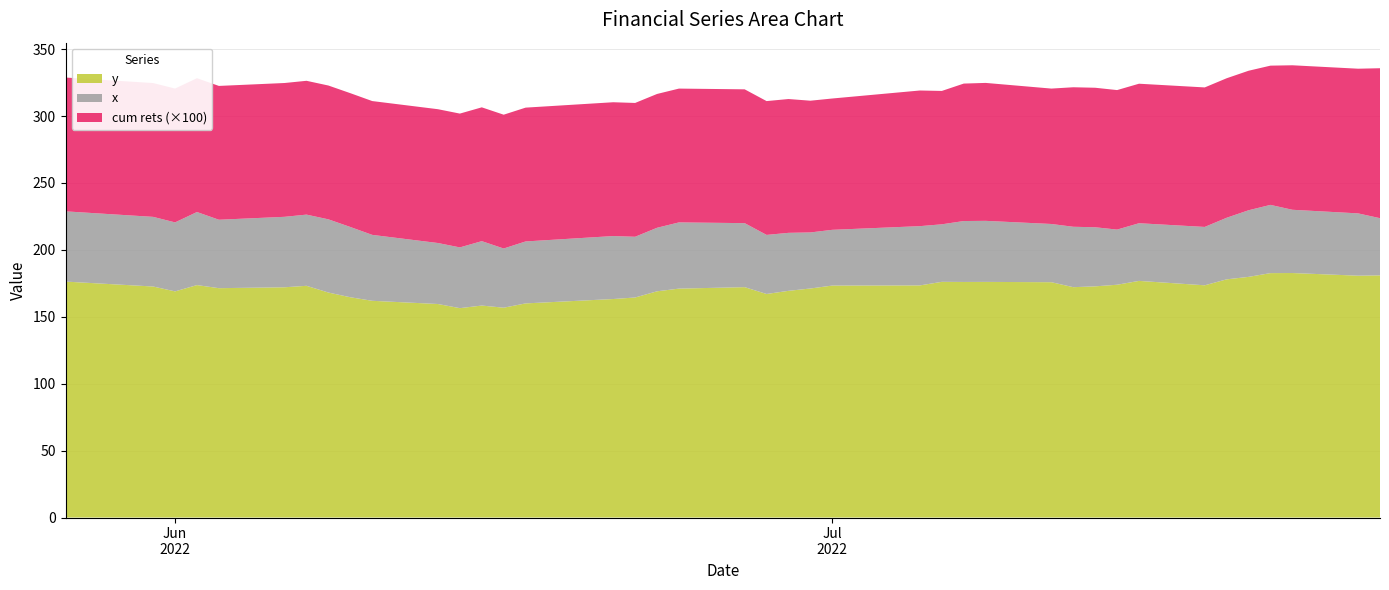

Reading left to right, list all the values displayed in this chart.

y: 0=176.3	1=172.6	2=169.0	3=173.7	4=171.4	5=172.1	6=173.2	7=168.1	8=164.6	9=162.0	10=159.6	11=156.5	12=158.4	13=156.8	14=160.0	15=163.3	16=164.4	17=169.1	18=171.1	19=172.2	20=167.1	21=169.4	22=171.2	23=173.3	24=173.5	25=176.1	26=176.0	27=176.1	28=175.9	29=172.1	30=172.8	31=174.0	32=176.8	33=173.5	34=178.0	35=179.8	36=182.7	37=182.7	38=180.7	39=181.0
x: 0=52.5	1=52.0	2=51.6	3=54.6	4=51.1	5=52.7	6=53.2	7=54.7	8=52.5	9=49.3	10=45.6	11=45.4	12=48.1	13=44.2	14=46.3	15=47.1	16=45.4	17=47.5	18=49.5	19=47.8	20=44.1	21=43.3	22=41.9	23=41.7	24=44.3	25=43.0	26=45.5	27=45.6	28=43.5	29=45.1	30=44.2	31=41.2	32=43.1	33=43.6	34=46.0	35=49.8	36=51.0	37=47.3	38=46.6	39=42.7
cum rets: 0=1.0	1=1.0	2=1.0	3=1.0	4=1.0	5=1.0	6=1.0	7=1.0	8=1.0	9=1.0	10=1.0	11=1.0	12=1.0	13=1.0	14=1.0	15=1.0	16=1.0	17=1.0	18=1.0	19=1.0	20=1.0	21=1.0	22=1.0	23=1.0	24=1.0	25=1.0	26=1.0	27=1.0	28=1.0	29=1.0	30=1.0	31=1.0	32=1.0	33=1.0	34=1.0	35=1.0	36=1.0	37=1.1	38=1.1	39=1.1